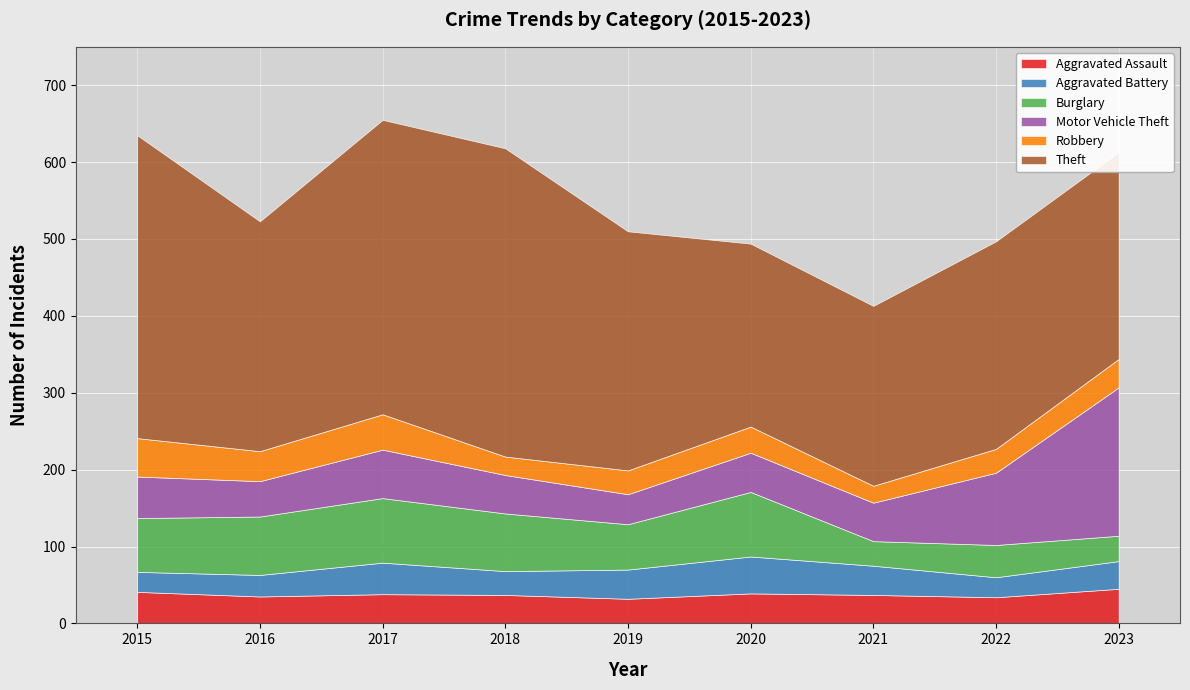

Rank the series by their maximum value, from lowest to highest.

Aggravated Assault, Aggravated Battery, Robbery, Burglary, Motor Vehicle Theft, Theft